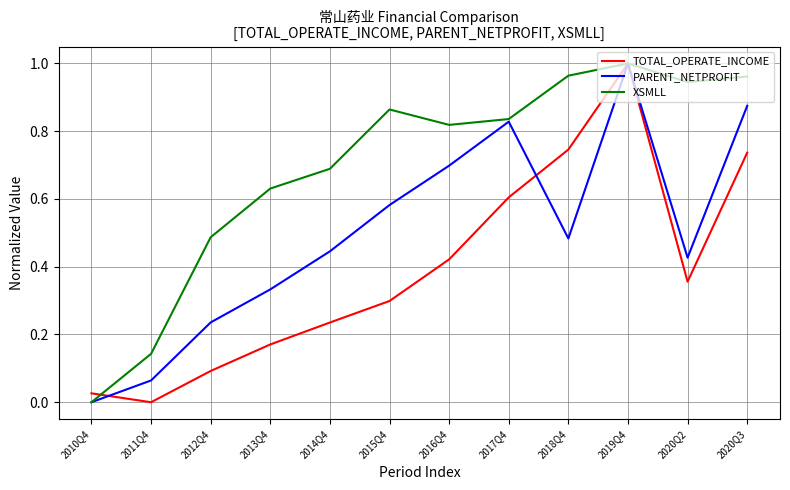

The XSMLL series shows 0.2 at 2018Q4. True or false?

False